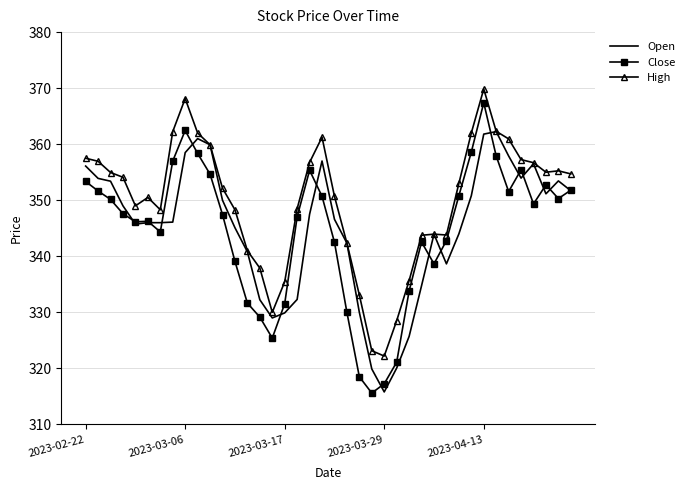

What is the greatest value displayed?

369.9